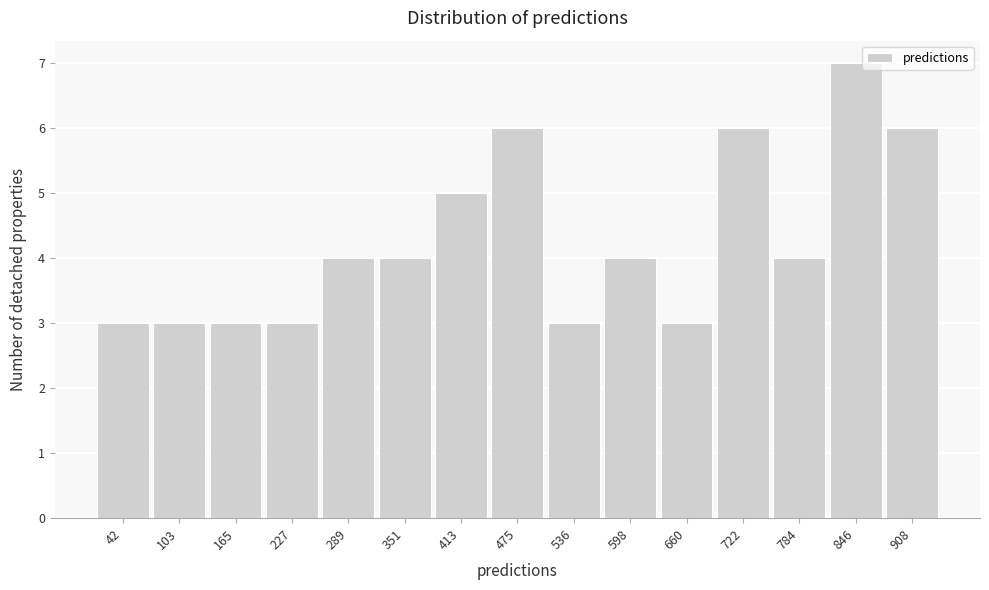

Reading left to right, what are all the values shown in this chart?

3	3	3	3	4	4	5	6	3	4	3	6	4	7	6